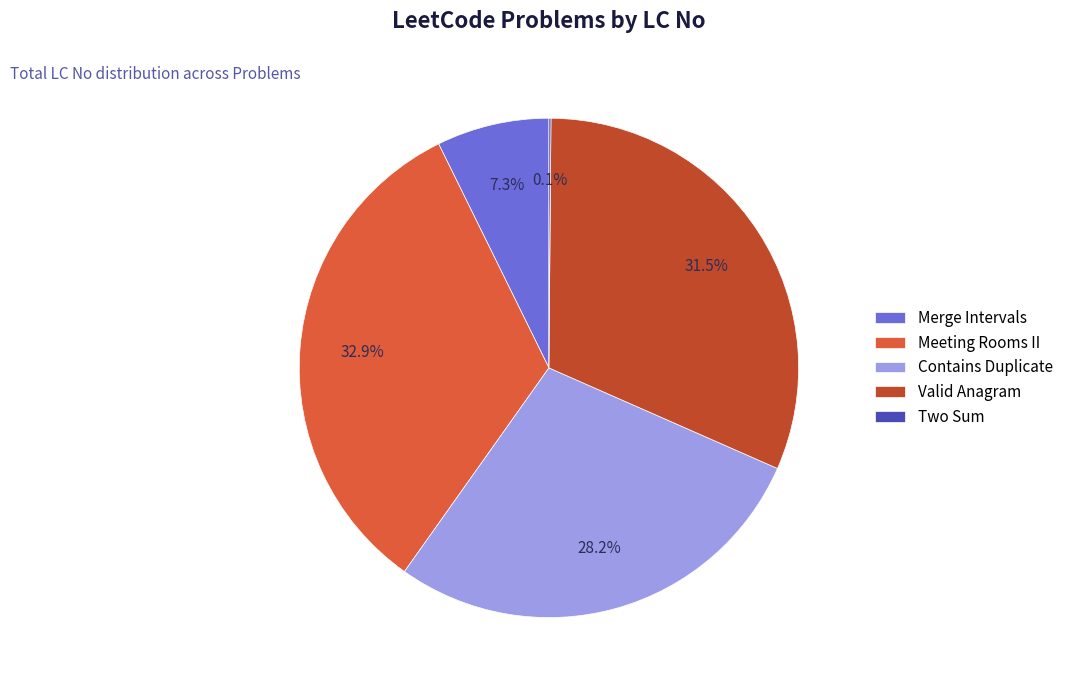

The Meeting Rooms II slice represents 27% of the pie. True or false?

False